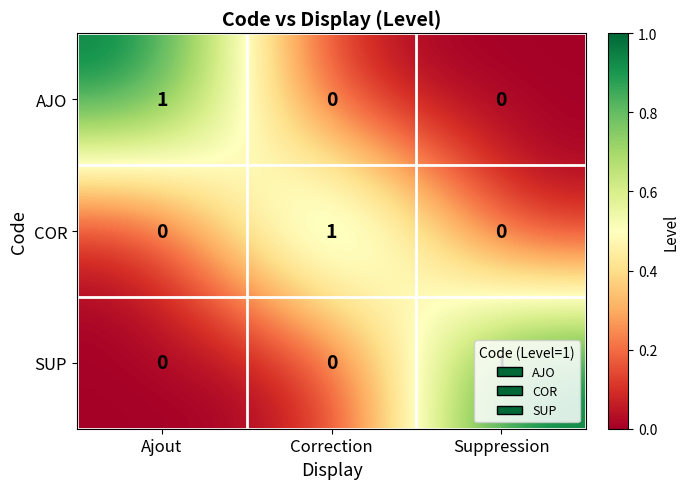

How many SUP values are between 0 and 1?

3